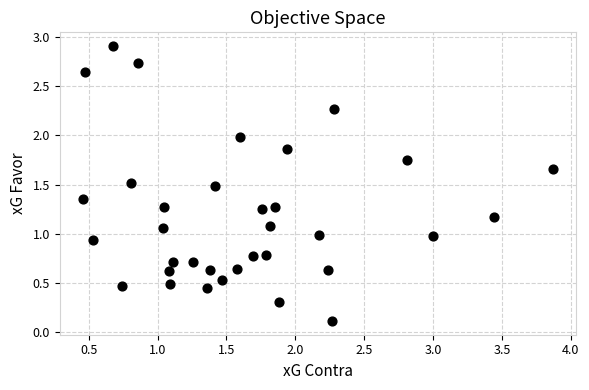

What is the range of X values (max minus min)?

3.4